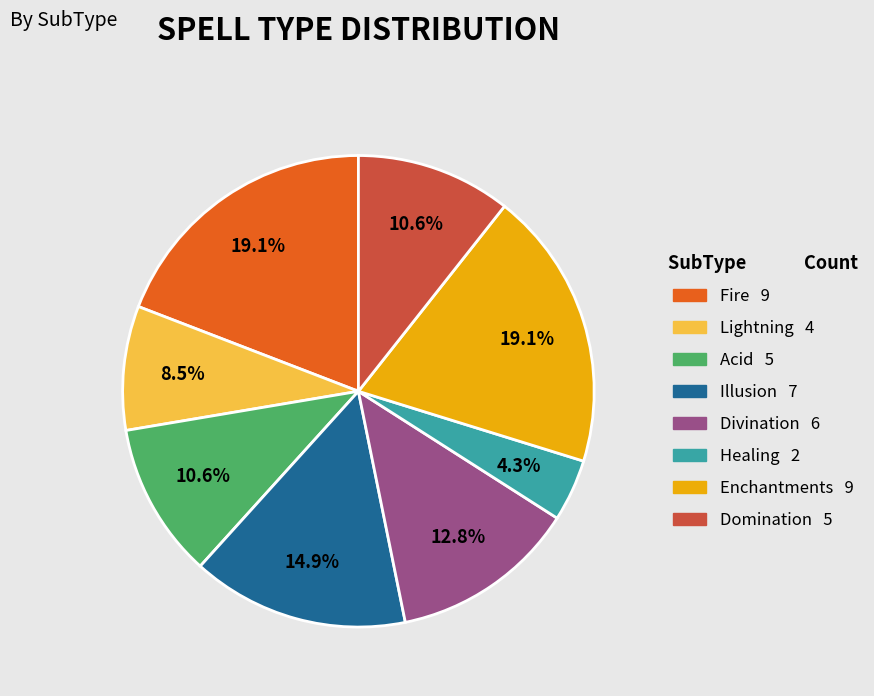

Is there any slice that represents more than half of the pie?

No